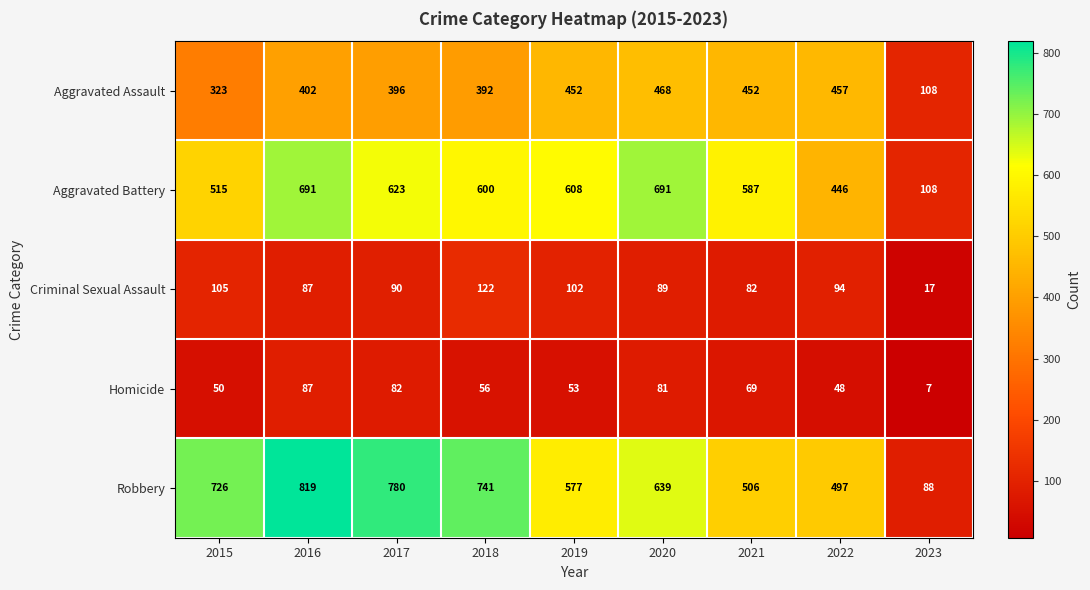

The value of Criminal Sexual Assault at 2023 is 28. True or false?

False